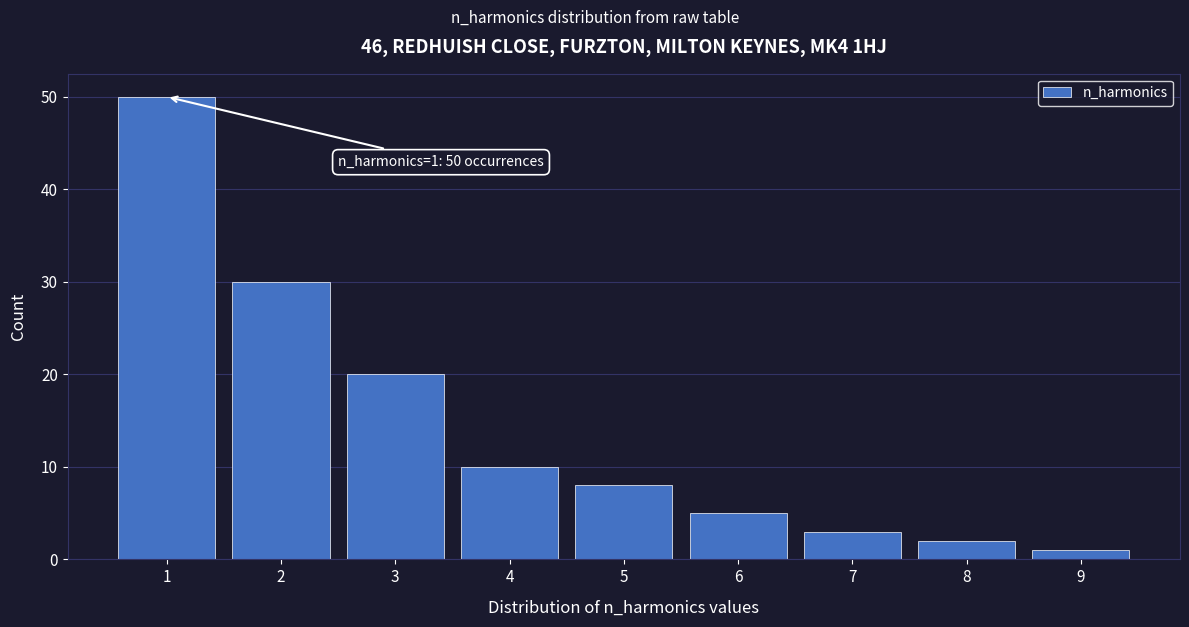

Which range on the x-axis has the tallest bar?

0.5 to 1.5